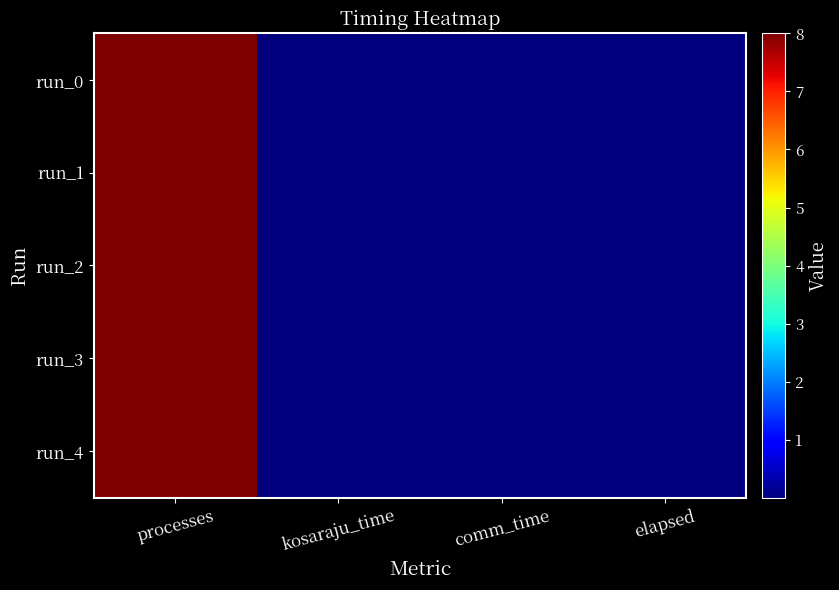

Which label corresponds to the largest value in the chart?

processes